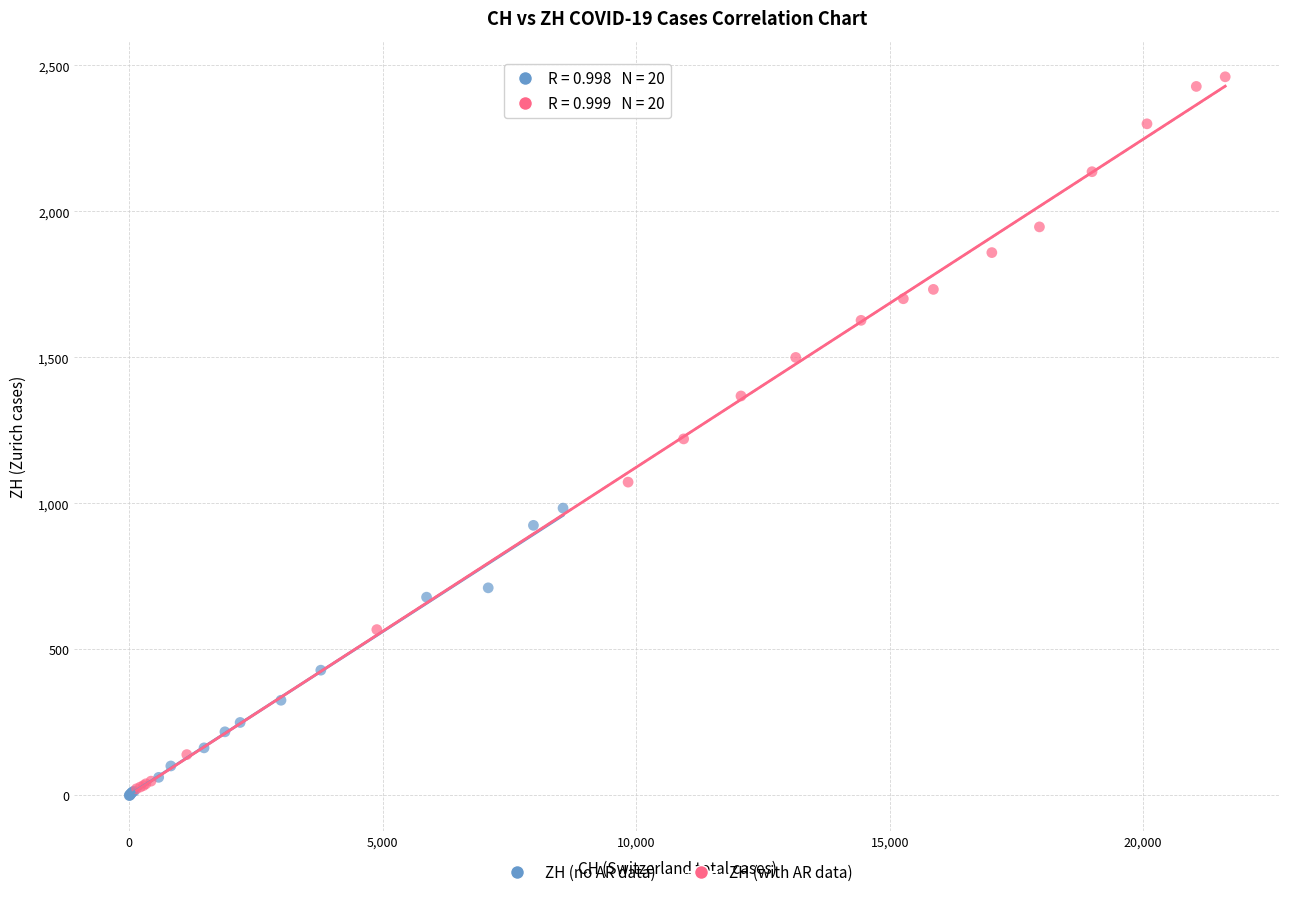

What are all the series names shown in the legend?

ZH (no AR data), ZH (with AR data)